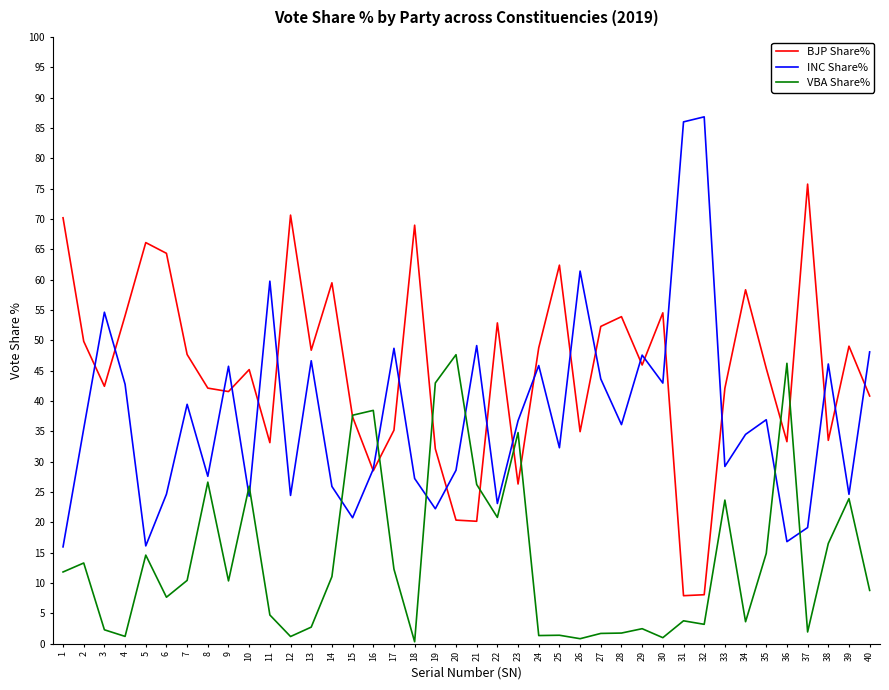

Rank the series by their average value, from lowest to highest.

VBA Share%, INC Share%, BJP Share%